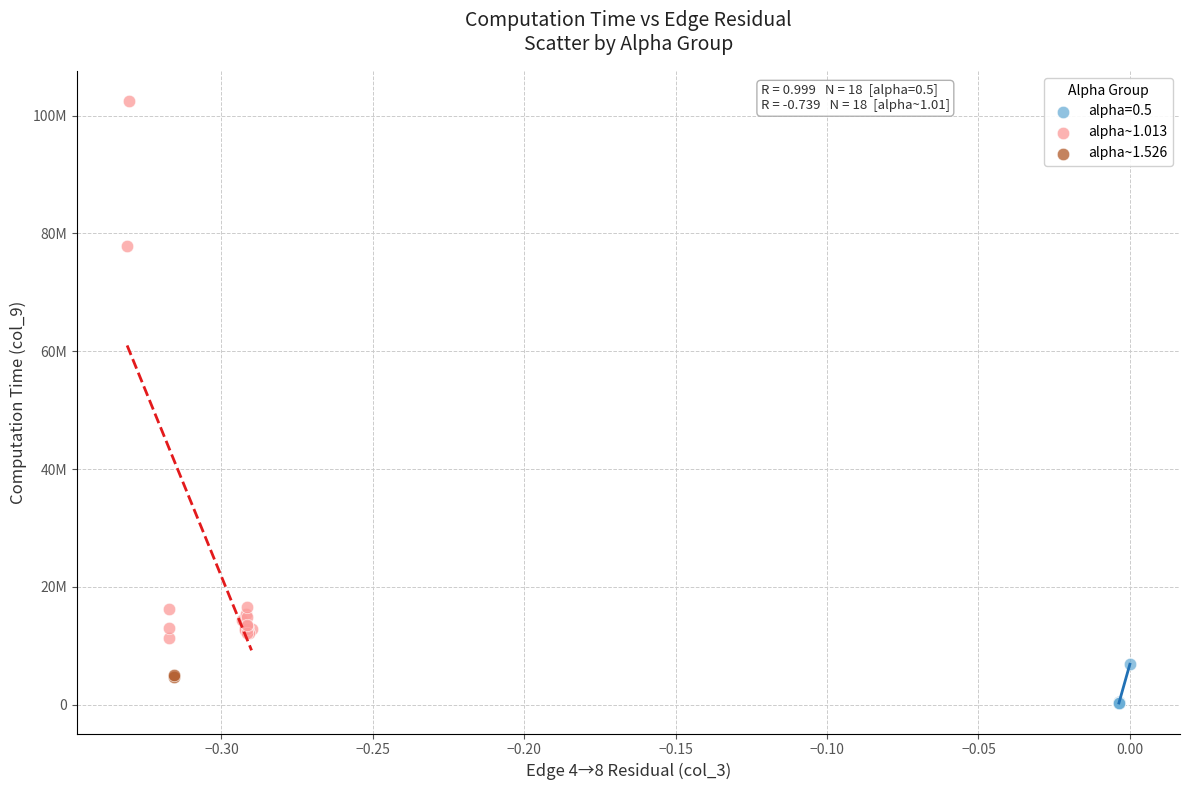

What are all the series names shown in the legend?

alpha=0.5, alpha~1.013, alpha~1.526